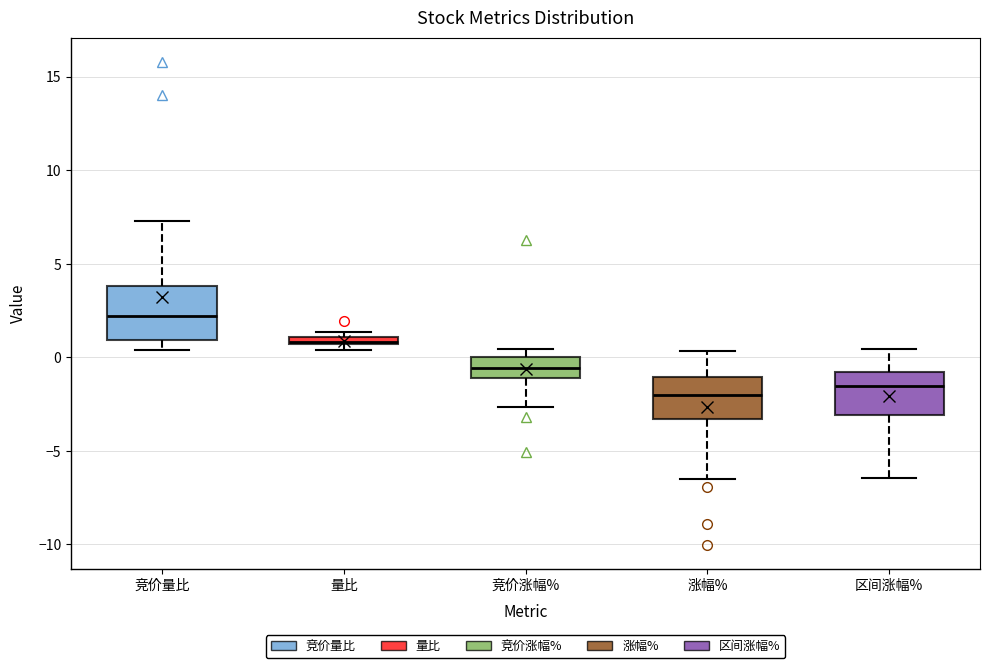

Which box is the tallest, from its lower edge to its upper edge?

竞价量比